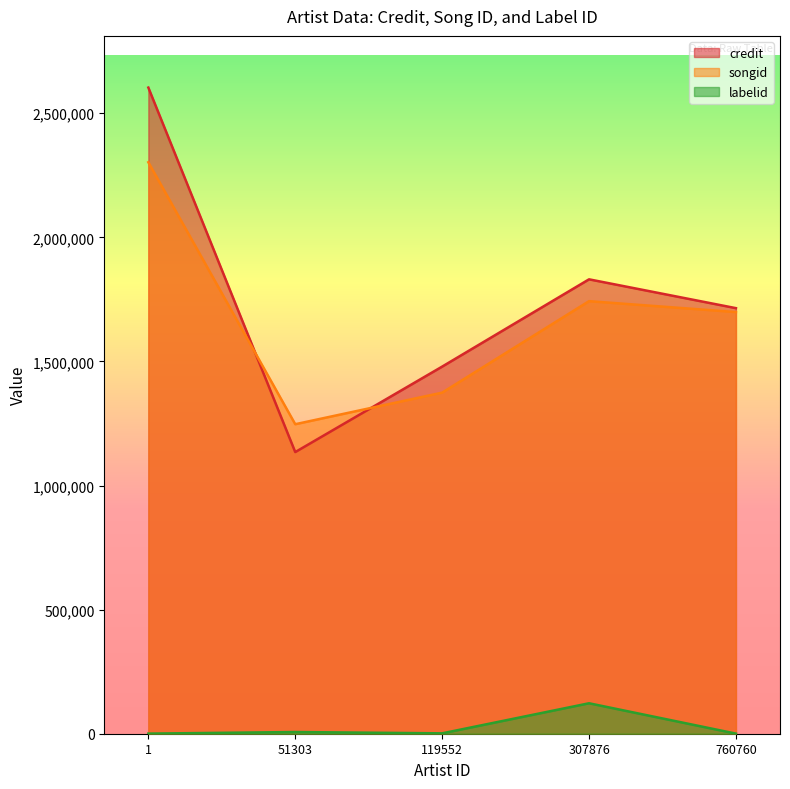

Which series has the largest range (max minus min)?

credit